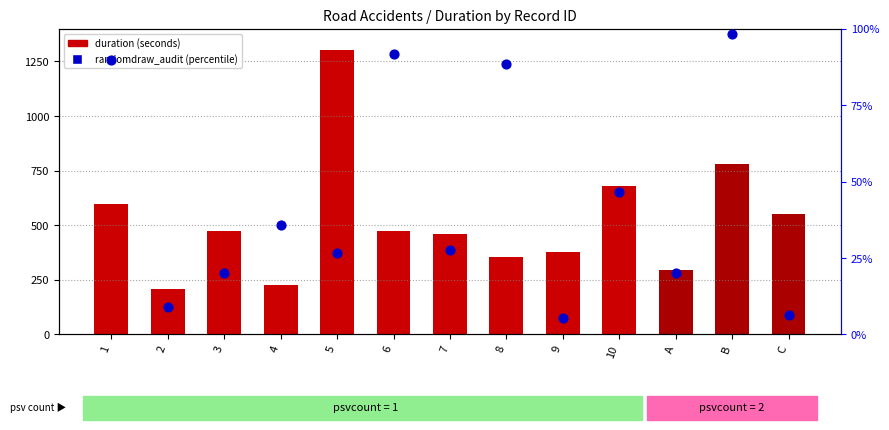

Which series has the largest total across all categories?

duration